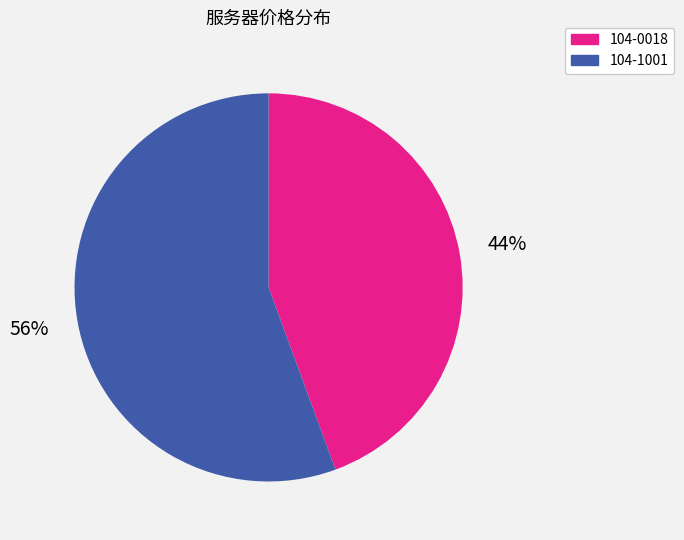

Rank the categories by value from highest to lowest.

104-1001, 104-0018